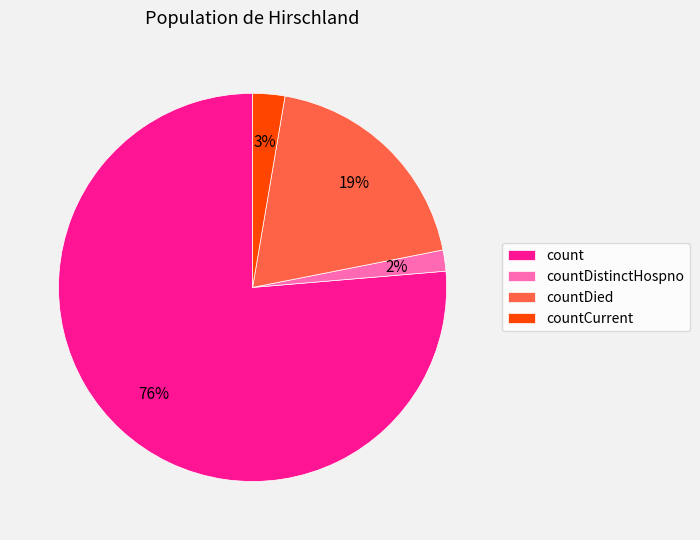

Between countDied and countDistinctHospno, which is larger?

countDied